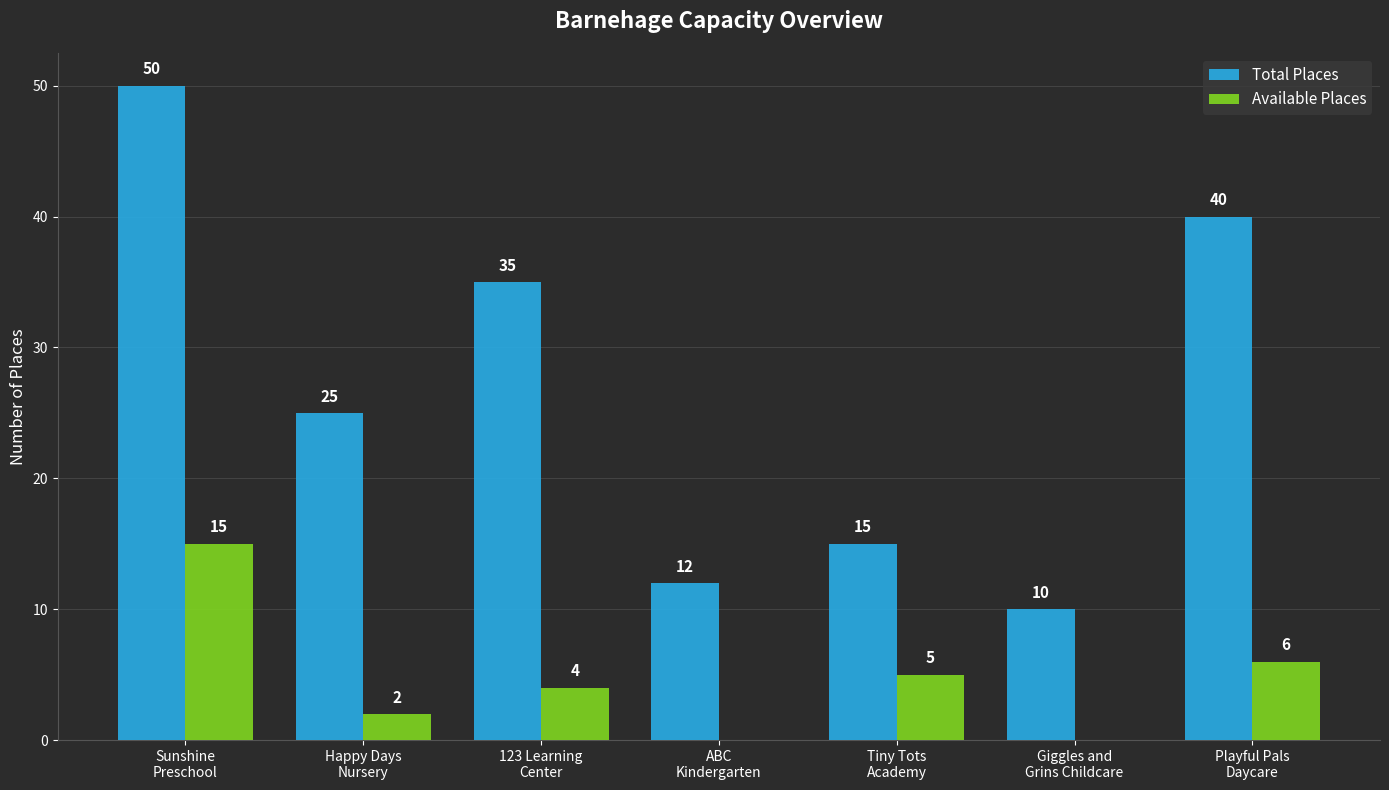

Which series has the largest total across all categories?

Total Places